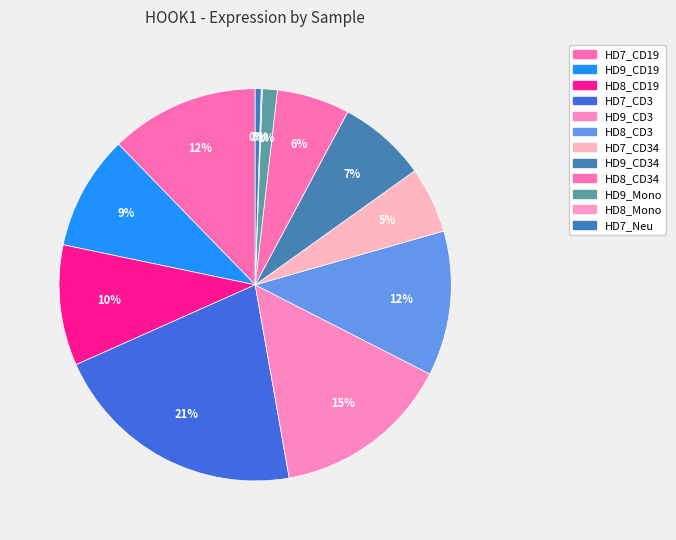

How many slices are in this pie chart?

12